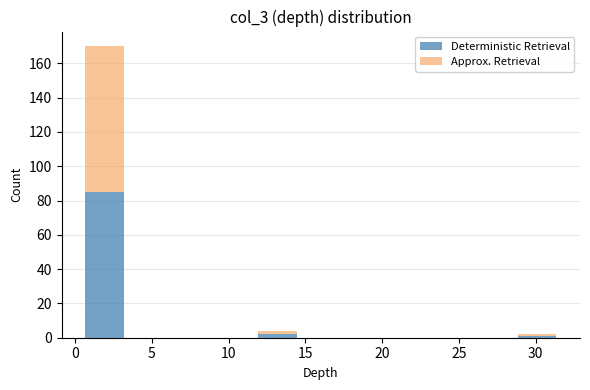

What is the total height of the stacked bar covering 0.5 to 3.5 on the x-axis? Neither the bar edges nor the heights are printed on the chart, so give them approximately, as read against the axes.

170